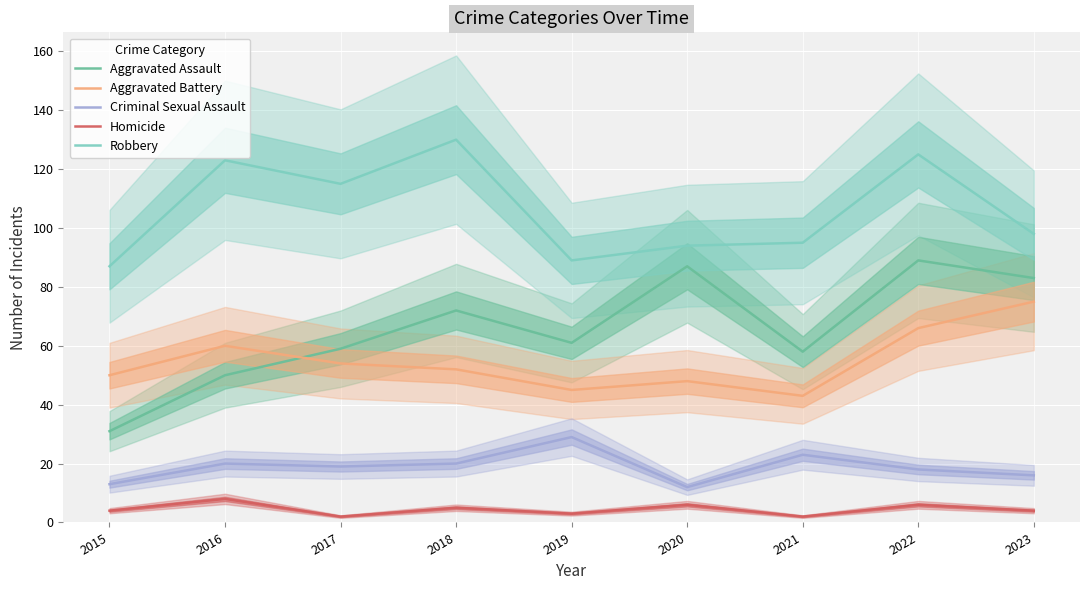

List the series in order of their peak value, highest first.

Robbery, Aggravated Assault, Aggravated Battery, Criminal Sexual Assault, Homicide